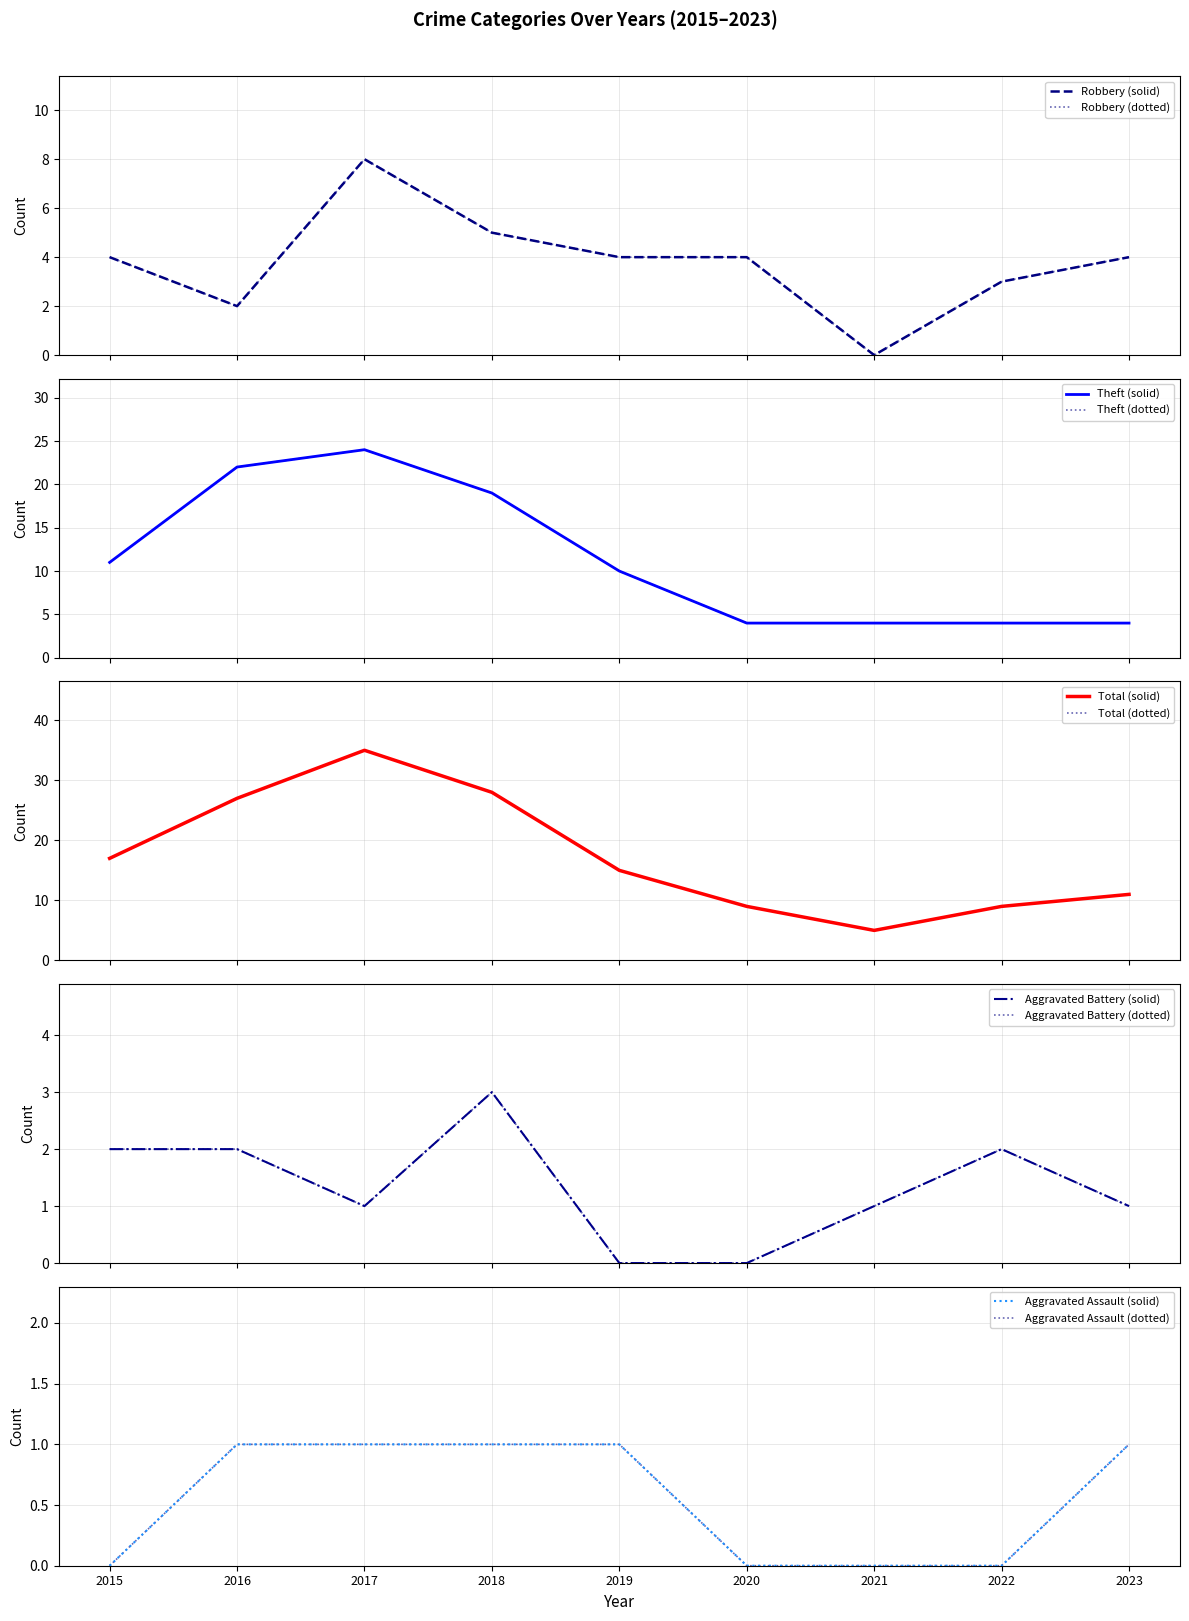

The value of Total at 2015 is 17. True or false?

True